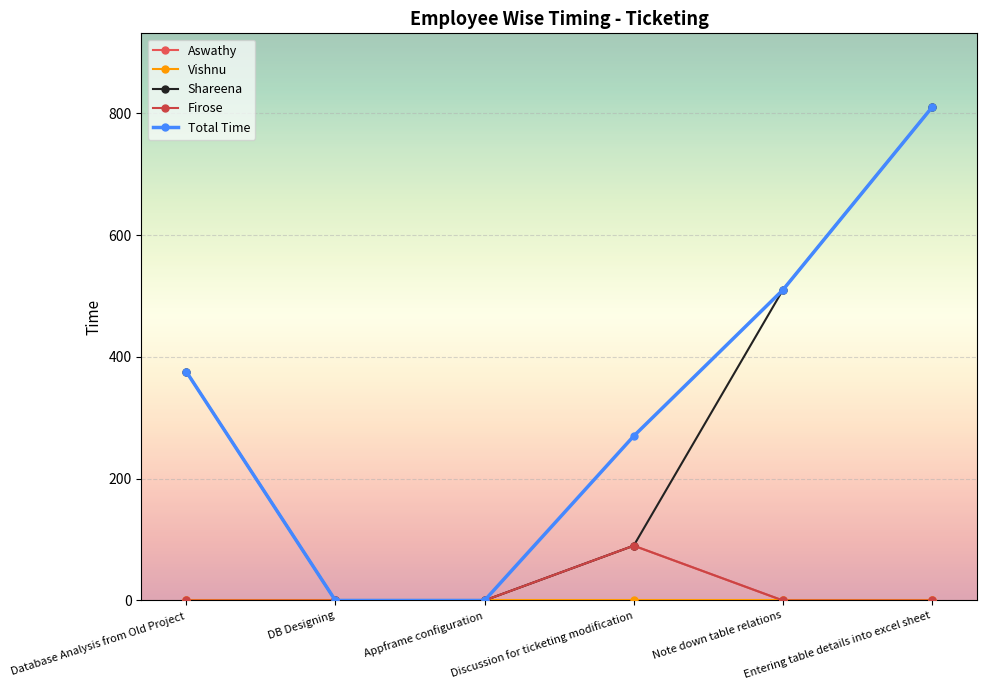

Is this an area chart (filled region under the line)?

No